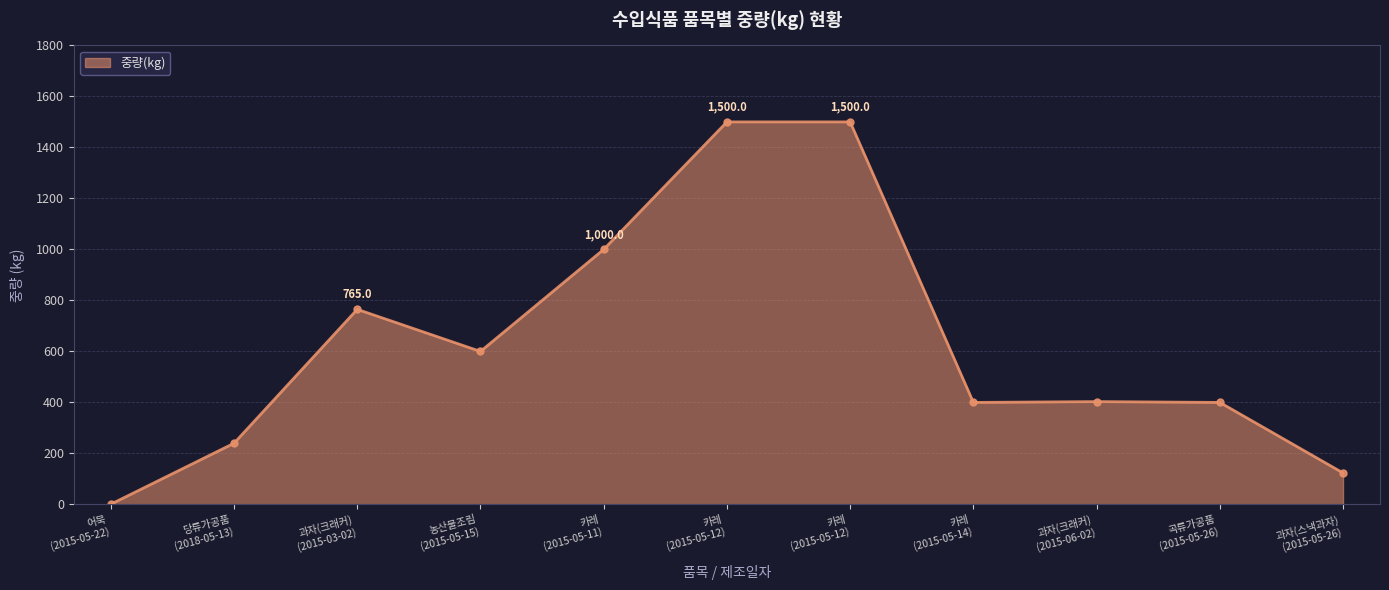

Does the chart have visible grid lines?

Yes